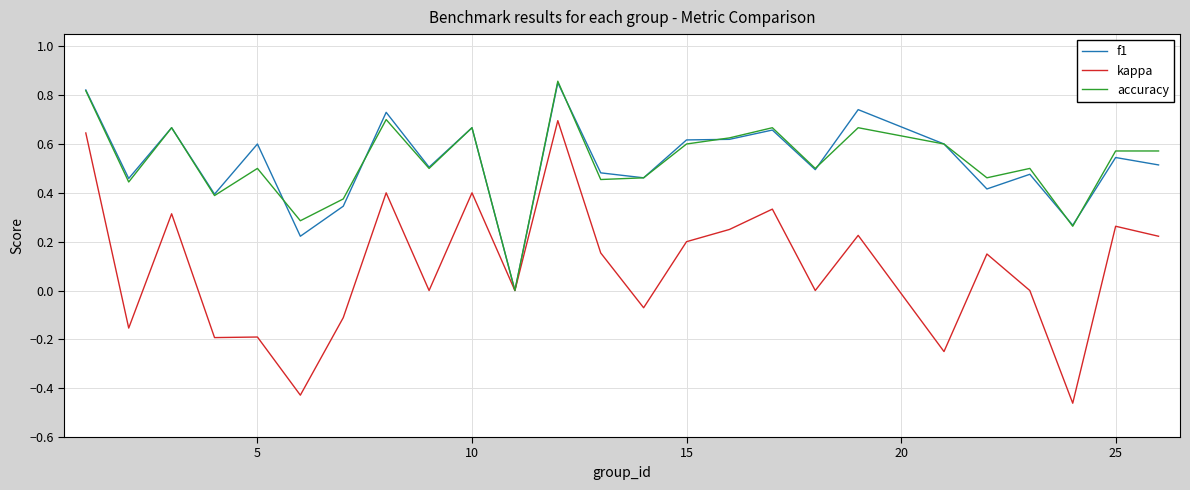

Which series has the largest range (max minus min)?

kappa